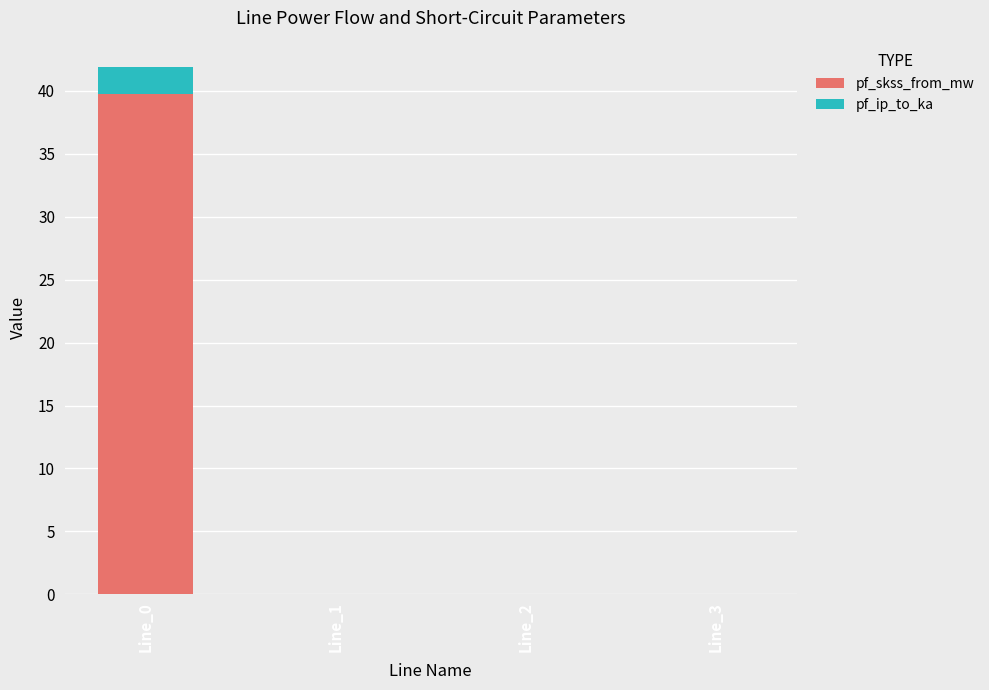

Is it true that pf_skss_from_mw equals 39.7 at Line_0?

True